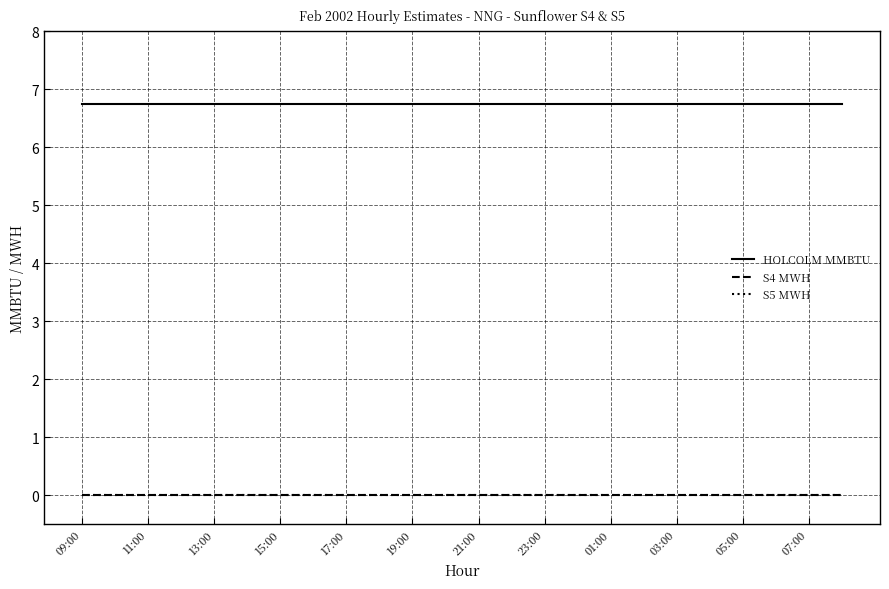

True or false: HOLCOLM MMBTU and S4 MWH cross at least once.

False